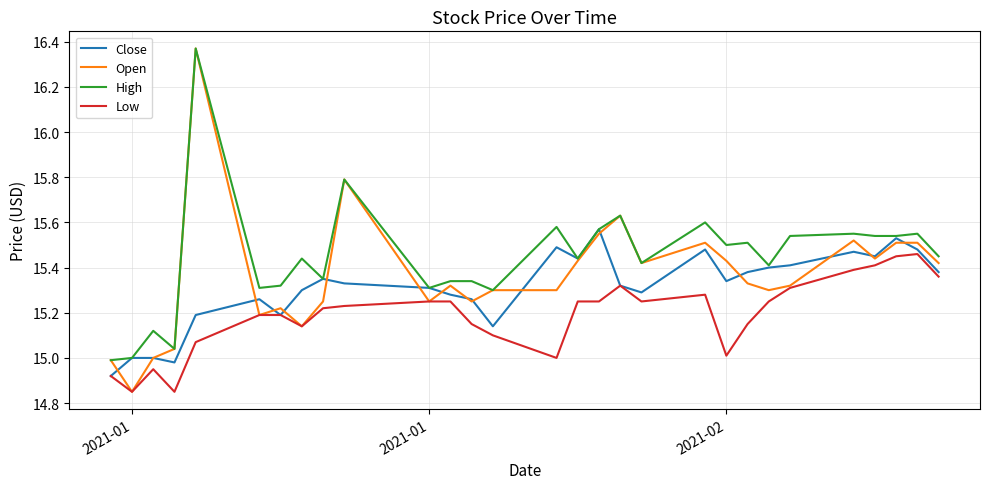

List the series in order of their overall mean, lowest first.

Low, Close, Open, High